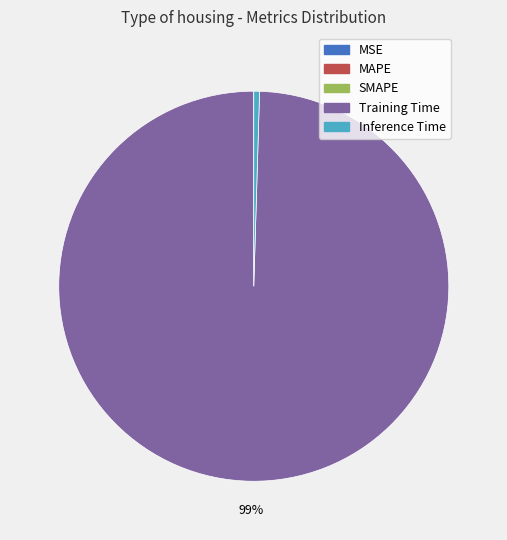

The Training Time slice represents 86% of the pie. True or false?

False